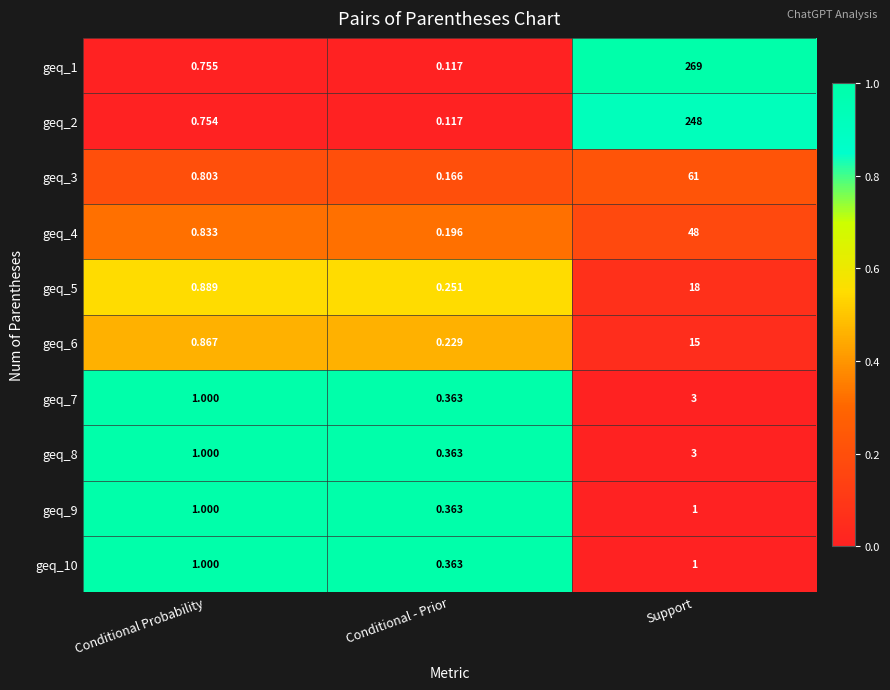

Where is geq_1 nearest to the value 134?

Conditional Probability